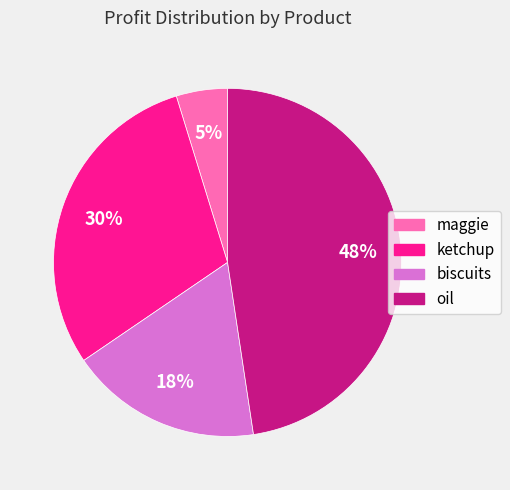

What percentage is the biscuits slice, to the nearest percent?

18%